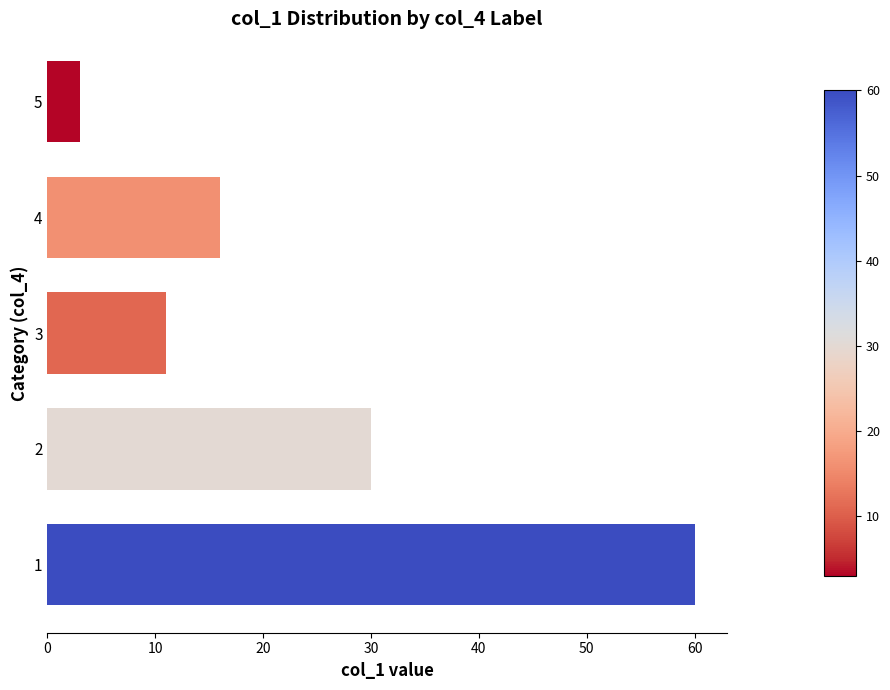

Reading bottom to top, extract all data points from this chart.

60	30	11	16	3